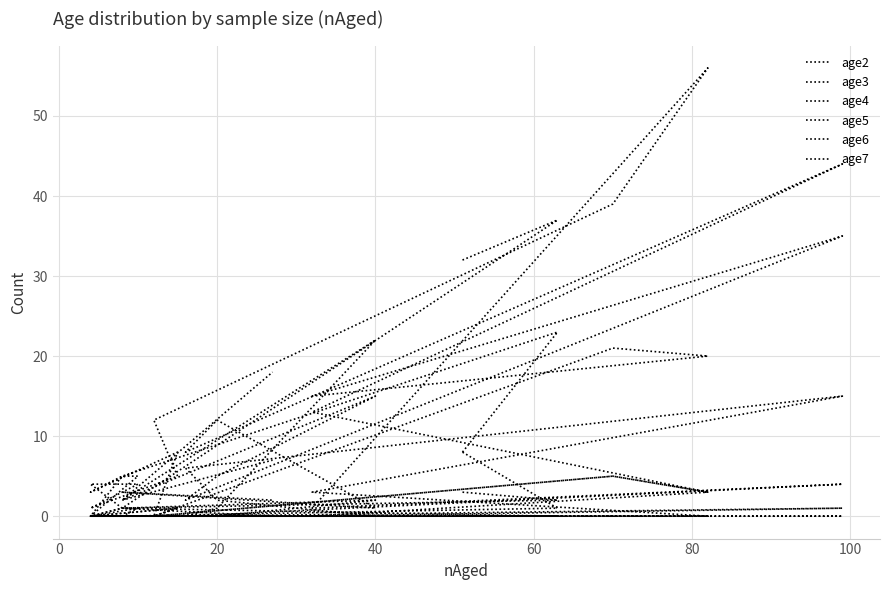

At 20, list the series in order from smallest to largest.

age2, age7, age3, age6, age4, age5